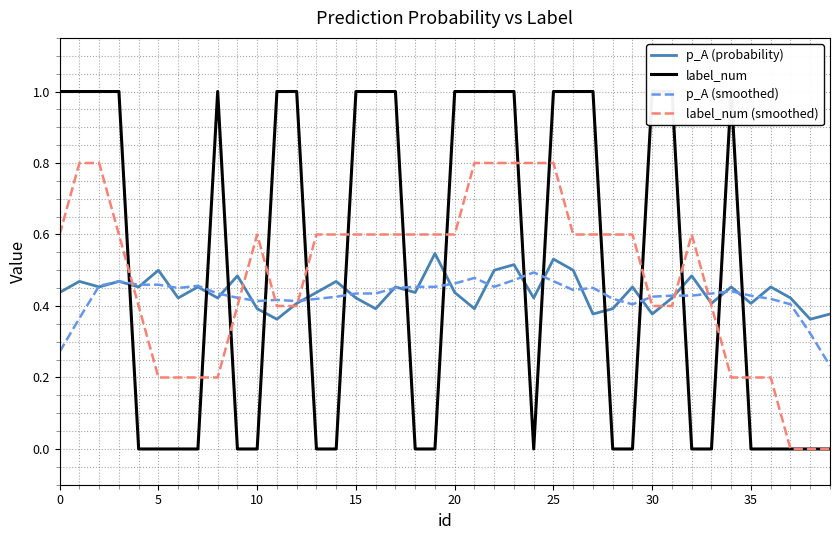

Does the chart have visible grid lines?

Yes